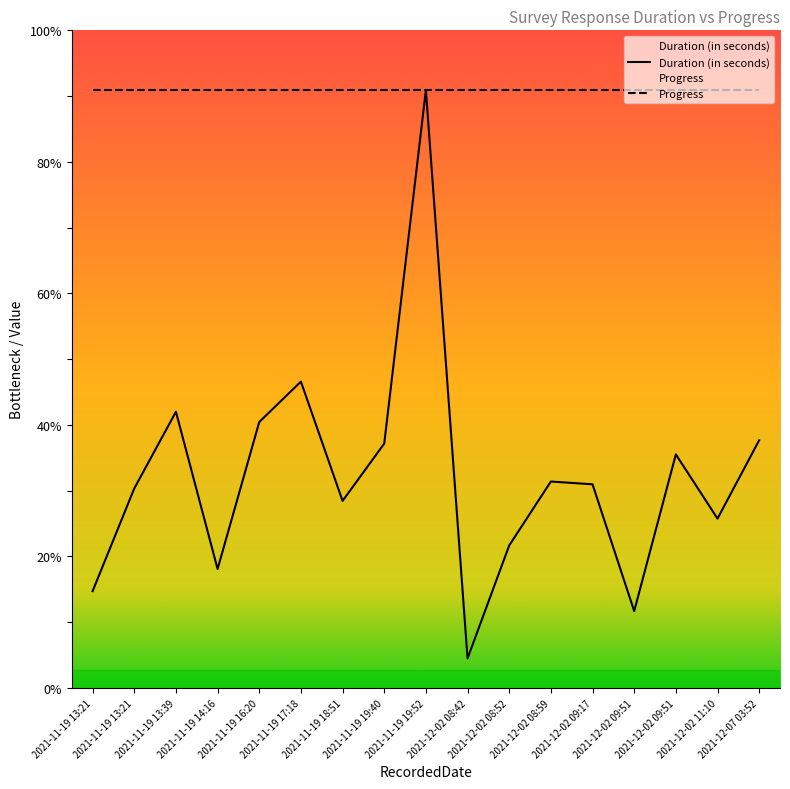

Reading left to right, list all the values displayed in this chart.

2021-11-19 13:21=350	2021-11-19 13:21=721	2021-11-19 13:39=998	2021-11-19 14:16=430	2021-11-19 16:20=961	2021-11-19 17:18=1107	2021-11-19 18:51=676	2021-11-19 19:40=883	2021-11-19 19:52=2160	2021-12-02 08:42=107	2021-12-02 08:52=515	2021-12-02 08:59=746	2021-12-02 09:17=736	2021-12-02 09:51=278	2021-12-02 09:51=844	2021-12-02 11:10=612	2021-12-07 03:52=895